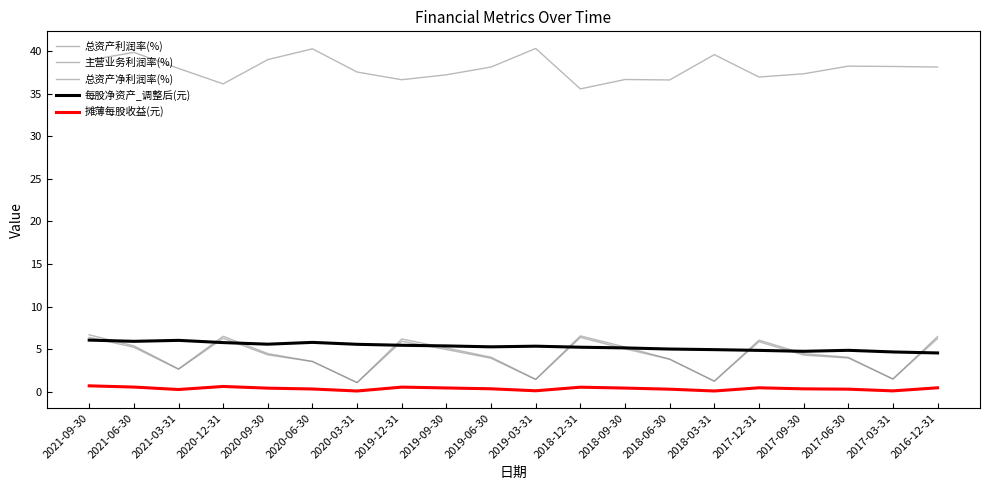

What is the approximate value of 主营业务利润率(%) at 2018-06-30?

36.6